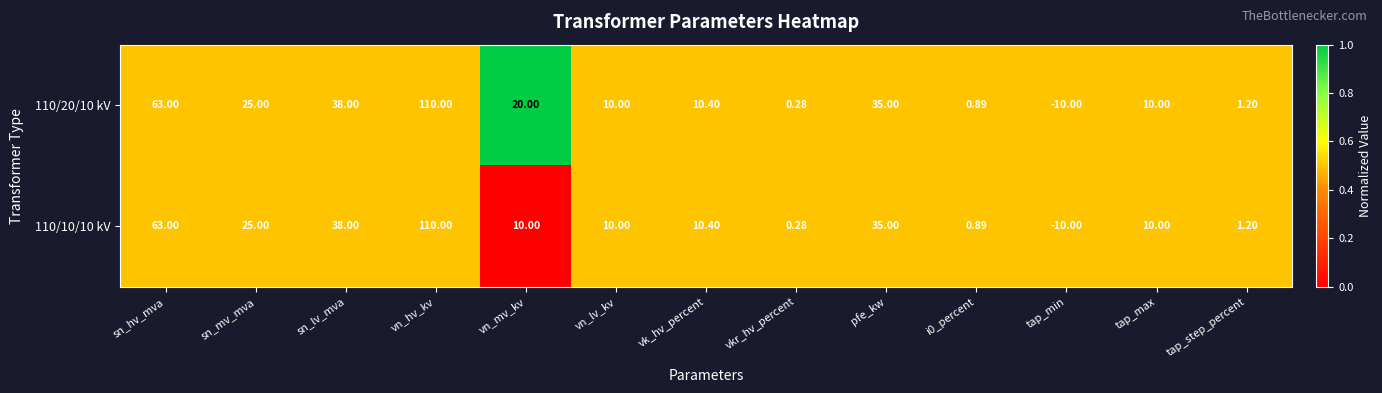

What is the greatest value displayed?

110.0